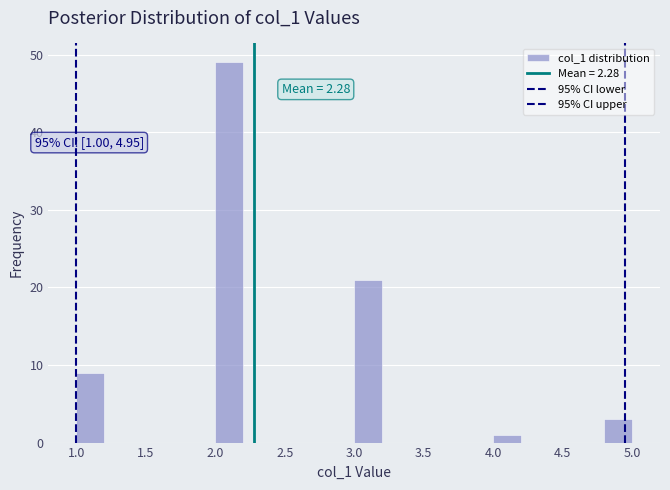

Over which range of the x-axis is the bar tallest?

2.0 to 2.2